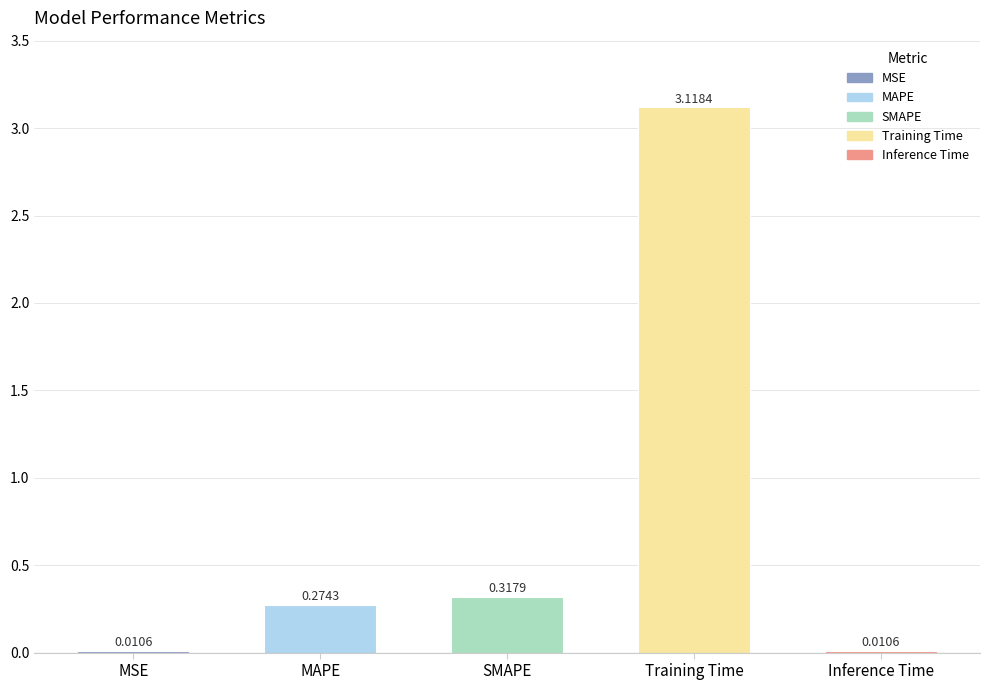

What is the change in value from Training Time to Inference Time?

-3.1